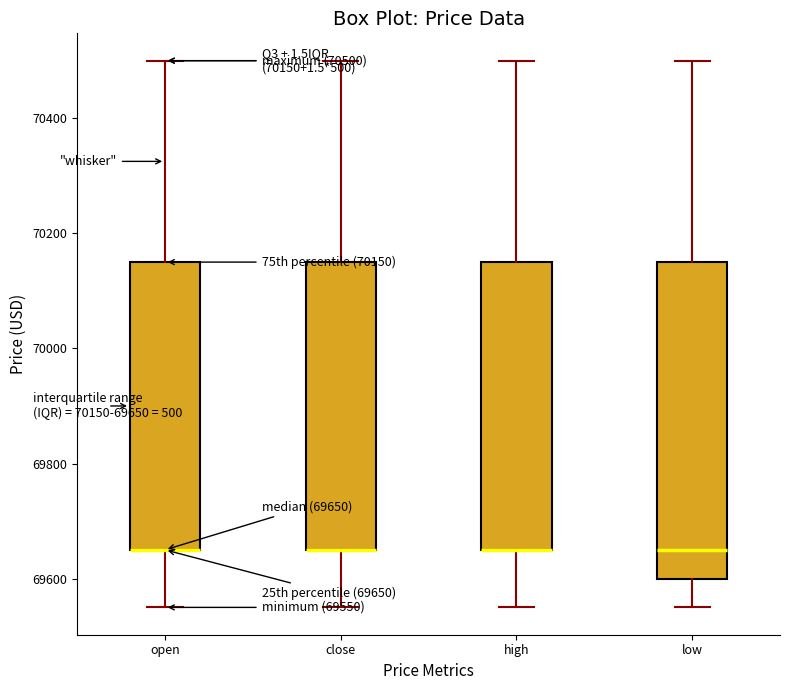

Which box is the tallest, from its lower edge to its upper edge?

low